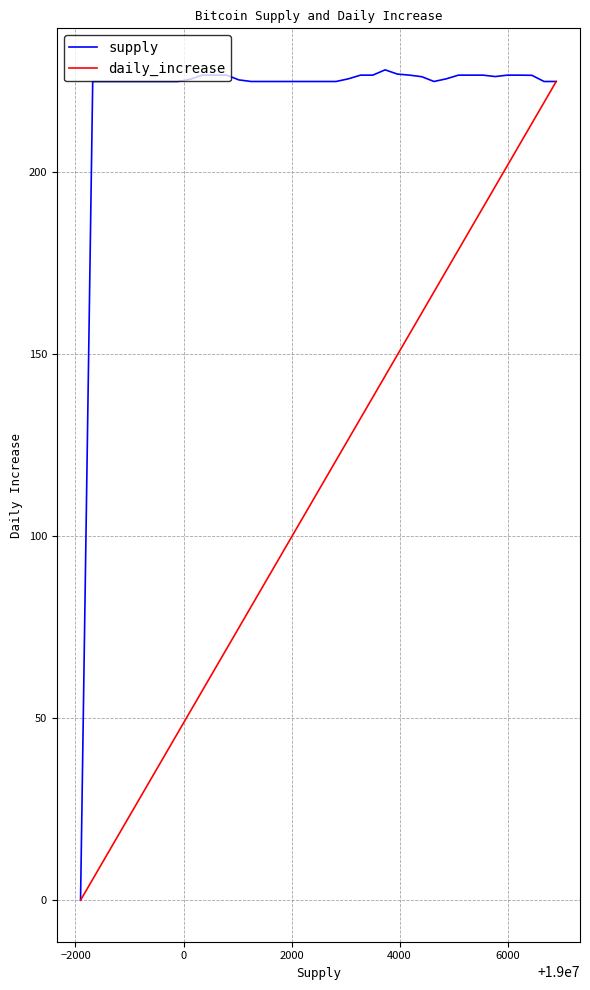

What is the sum of all values?

8806.2